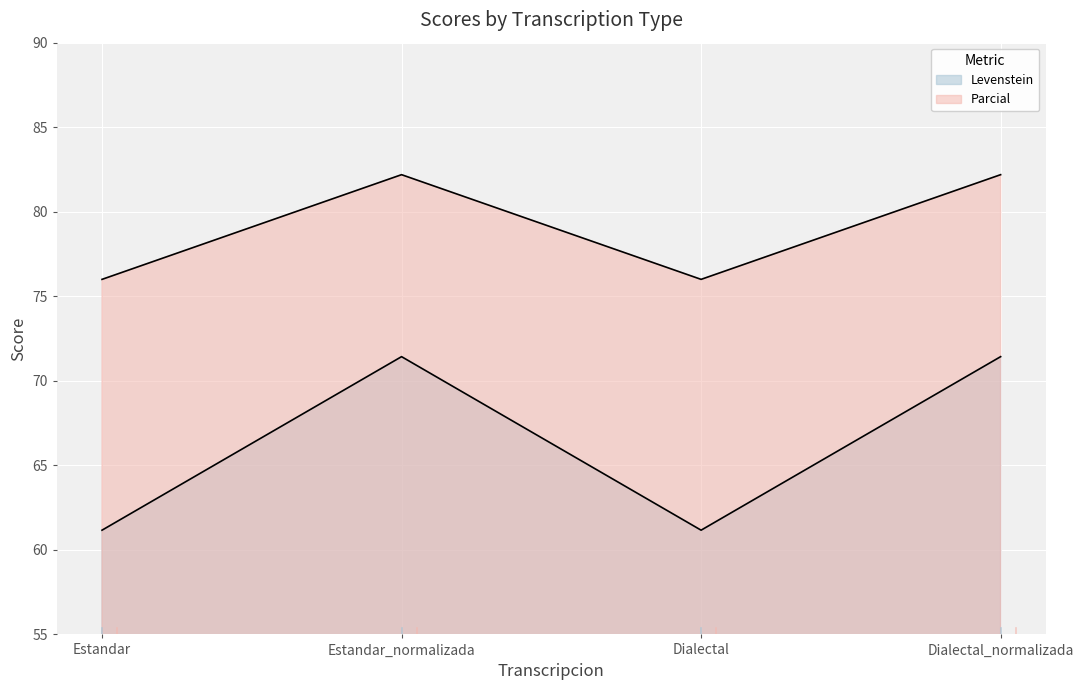

What is the label of the 4th point from the right?

Estandar